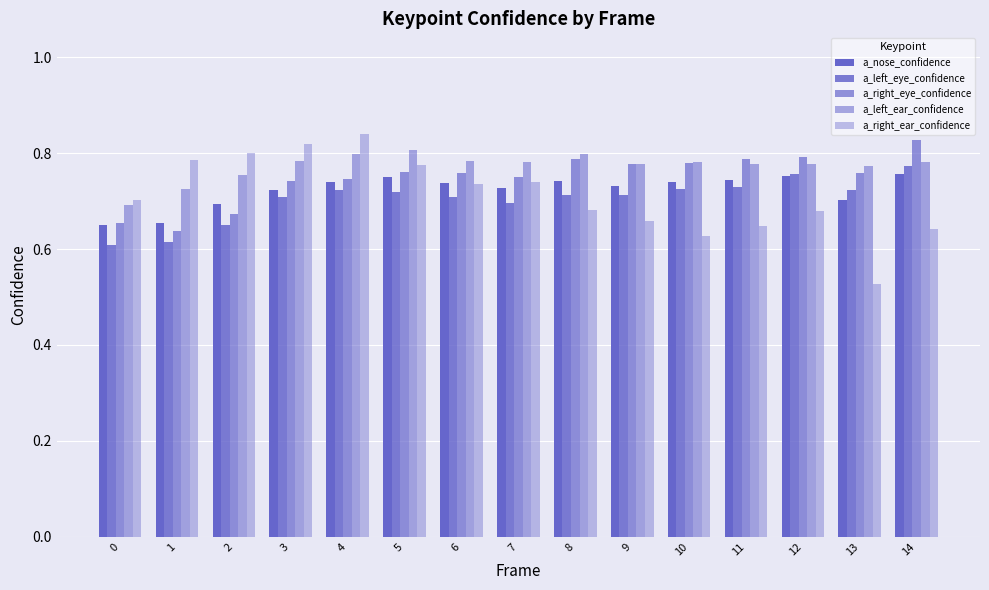

What is the value of the a_right_ear_confidence bar at the 13th from the left?

0.7